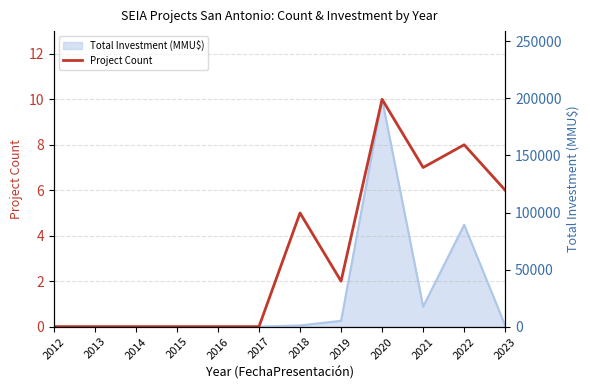

Reading left to right, what are all the values shown in this chart?

2012=0	2013=0	2014=0	2015=0	2016=0	2017=0	2018=5	2019=2	2020=10	2021=7	2022=8	2023=6